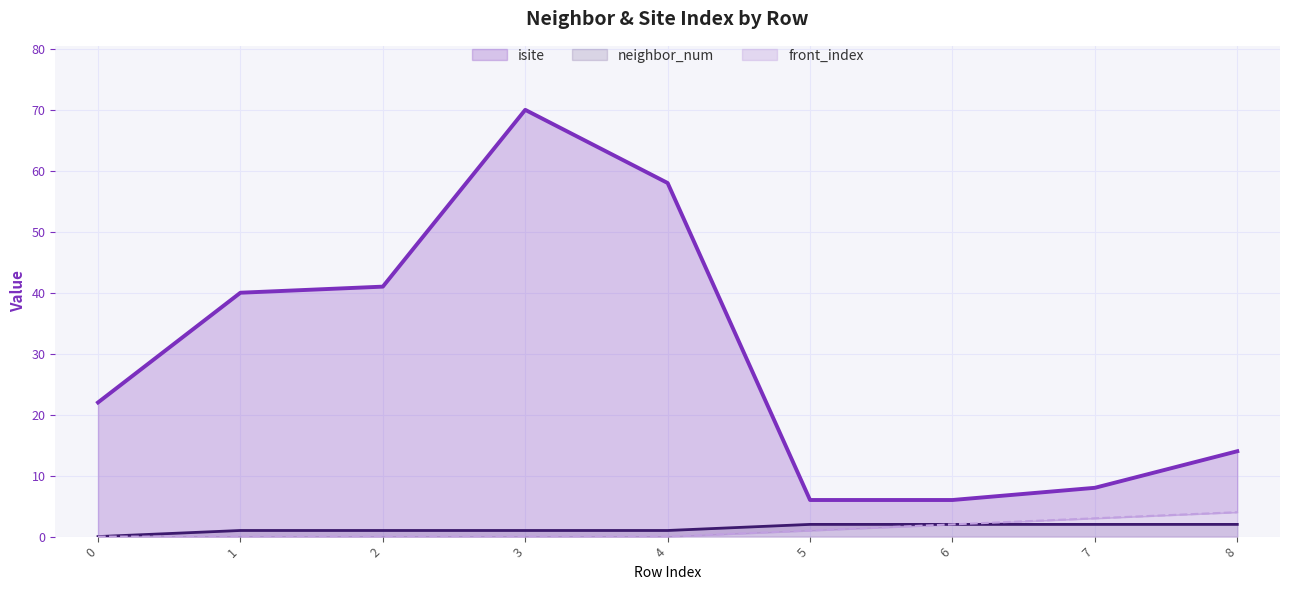

What is the highest value of the front_index line series?

4